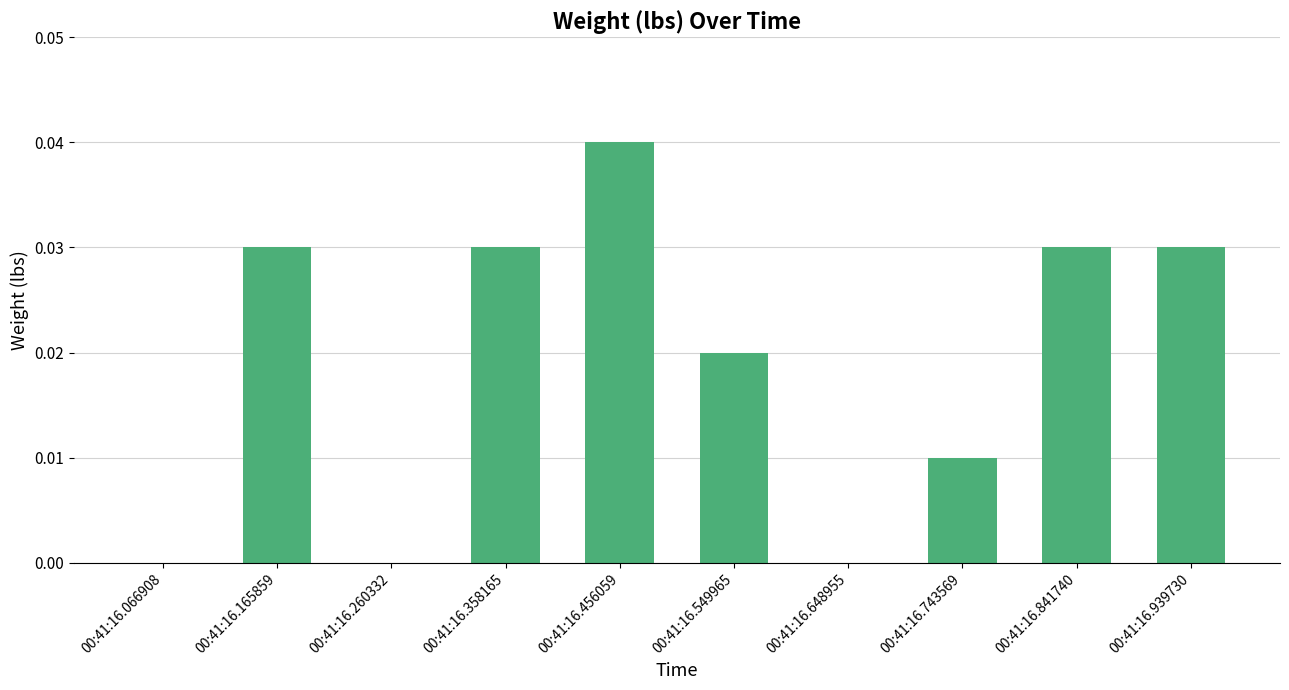

True or false: the data shows 0.0 at 00:41:16.743569.

True